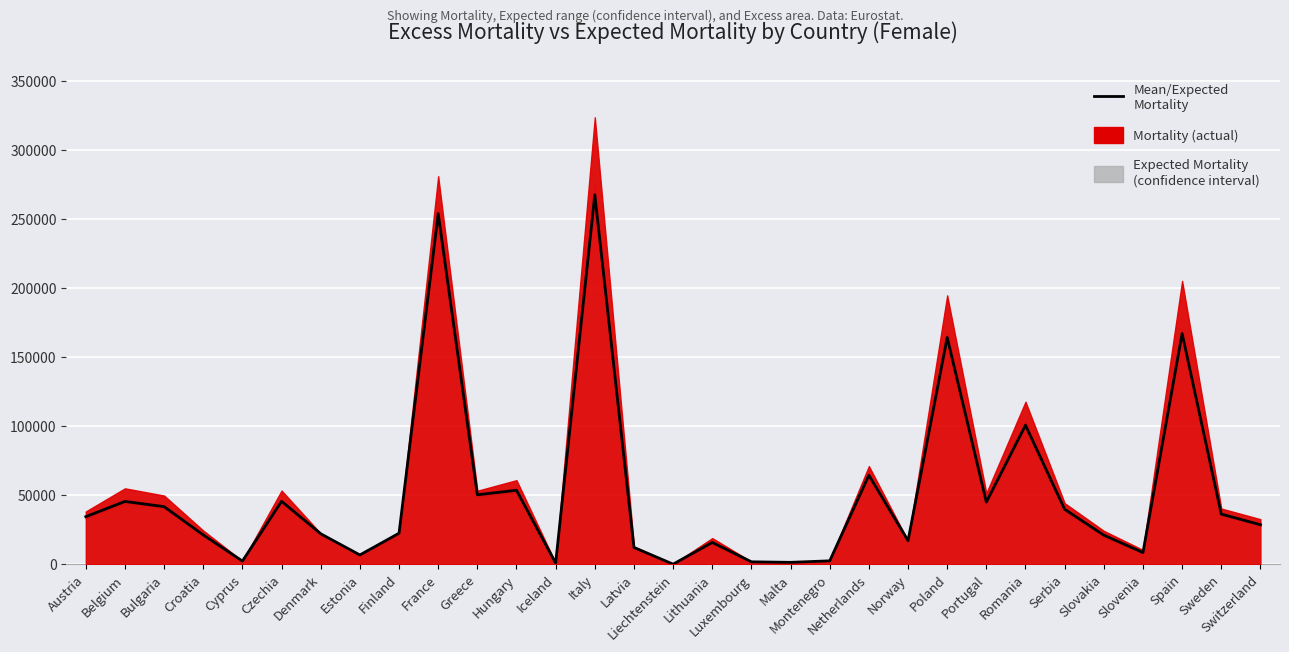

Reading left to right, list all the values displayed in this chart.

34513.4	45568.2	41790.2	21269.1	2332.8	45678.6	22129.4	6787.8	22537.0	254190.9	50387.3	53648.4	935.6	267819.1	12207.1	110.3	15827.9	1805.7	1425.4	2518.0	64554.9	17128.8	164453.8	45103.3	100842.3	39874.4	21138.0	8499.7	167311.5	36403.2	28674.9